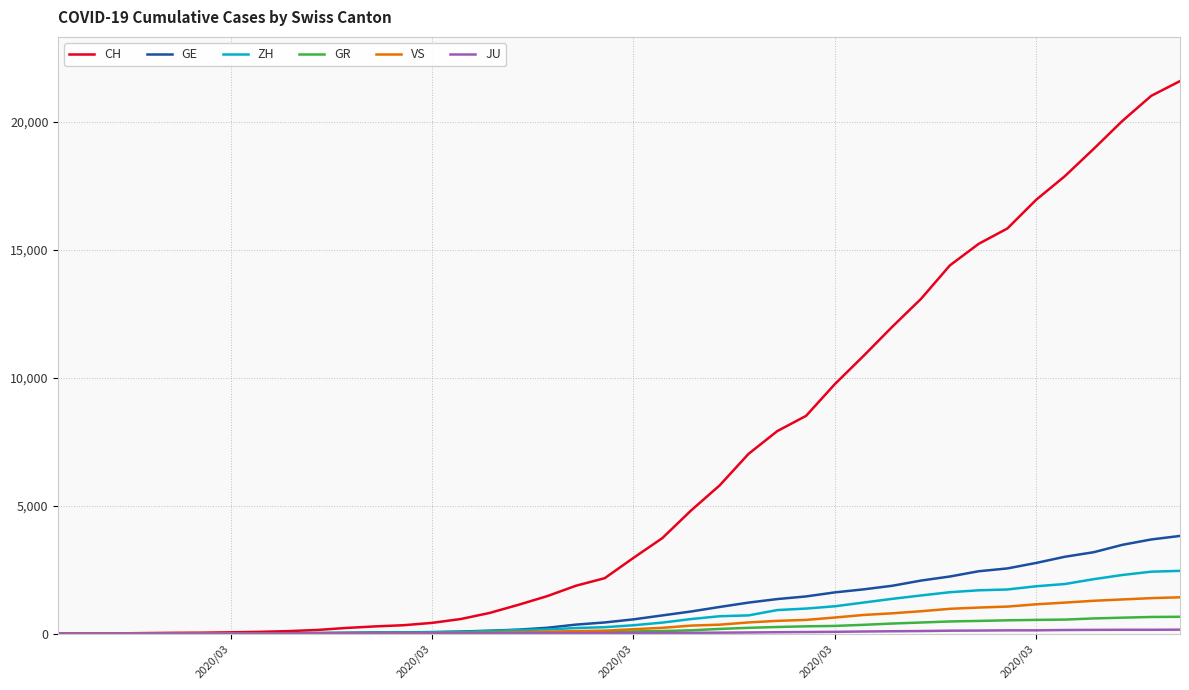

Which series has the largest total across all categories?

CH